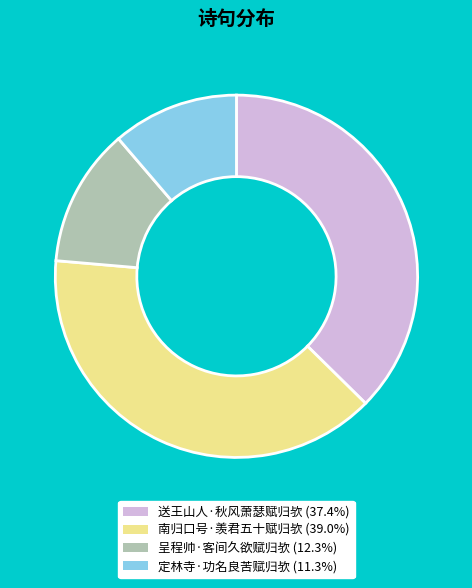

Rank the categories by value from highest to lowest.

南归口号·羡君五十赋归欤, 送王山人·秋风萧瑟赋归欤, 呈程帅·客间久欲赋归欤, 定林寺·功名良苦赋归欤